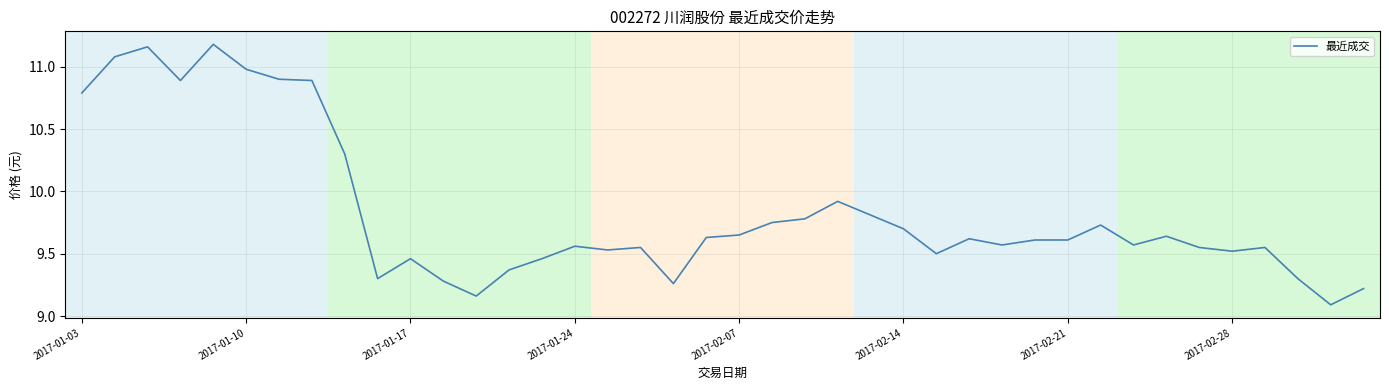

What is the difference between the maximum and minimum values?

2.1